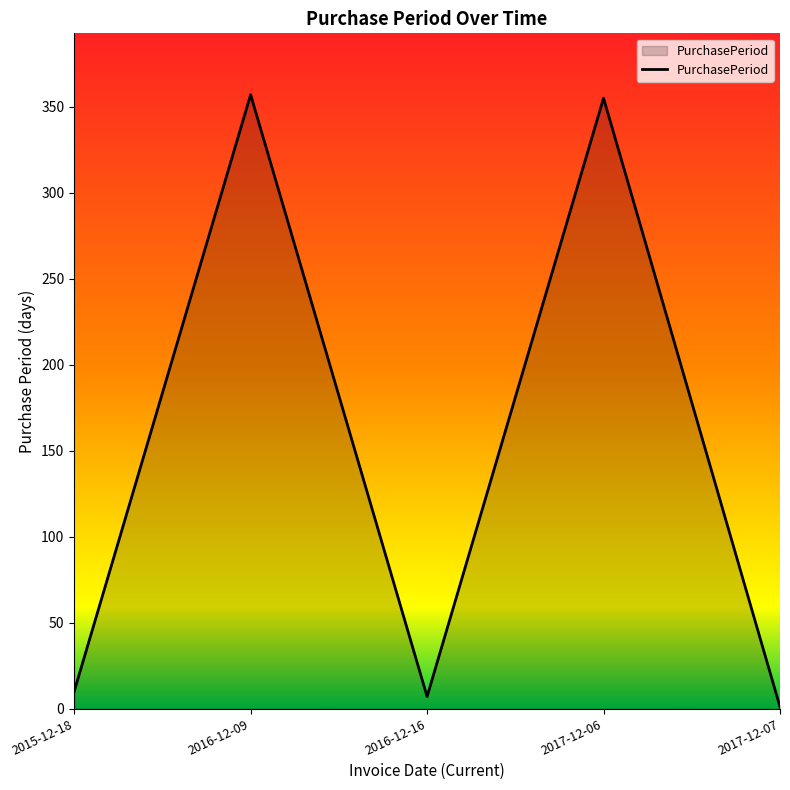

Reading left to right, what are all the values shown in this chart?

10	357	7	355	1